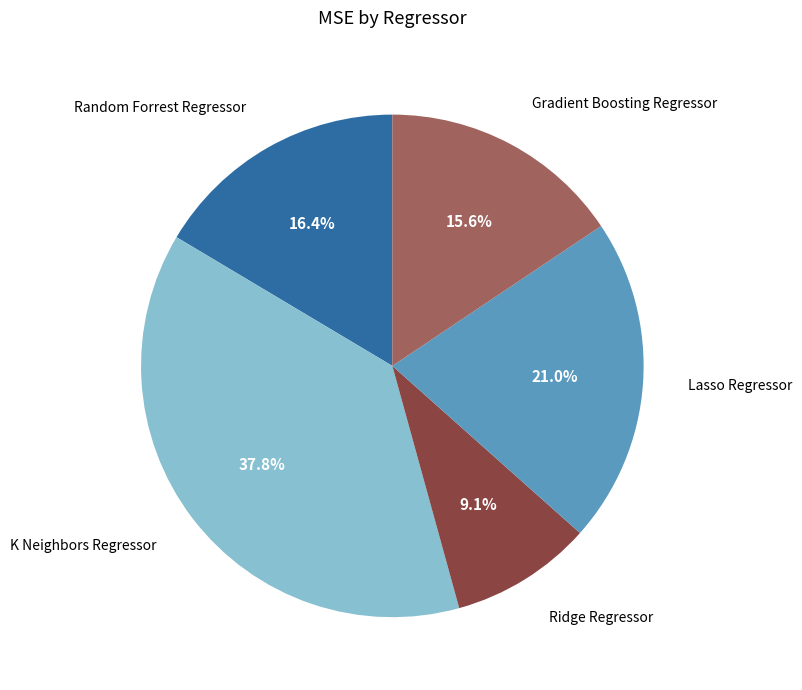

What percentage is the Gradient Boosting Regressor slice, to the nearest percent?

16%